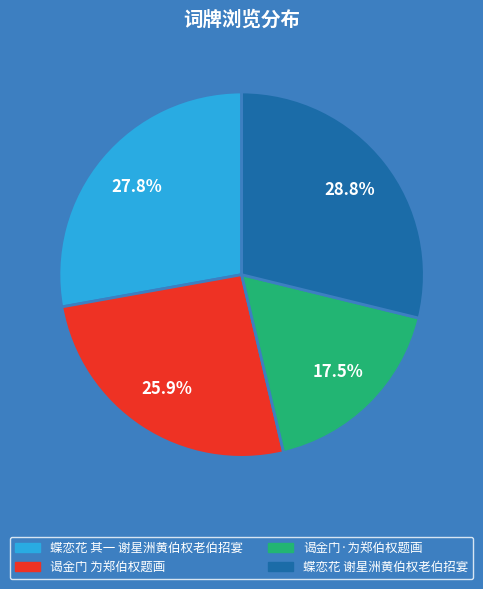

Is the sum of 谒金门·为郑伯权题画 and 谒金门 为郑伯权题画 greater than half?

No